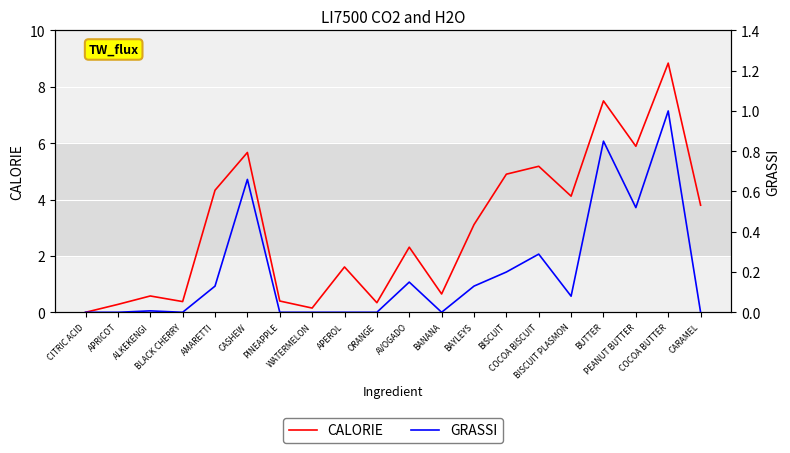

Is the value of GRASSI at APEROL greater than the value of CALORIE at CITRIC ACID?

No